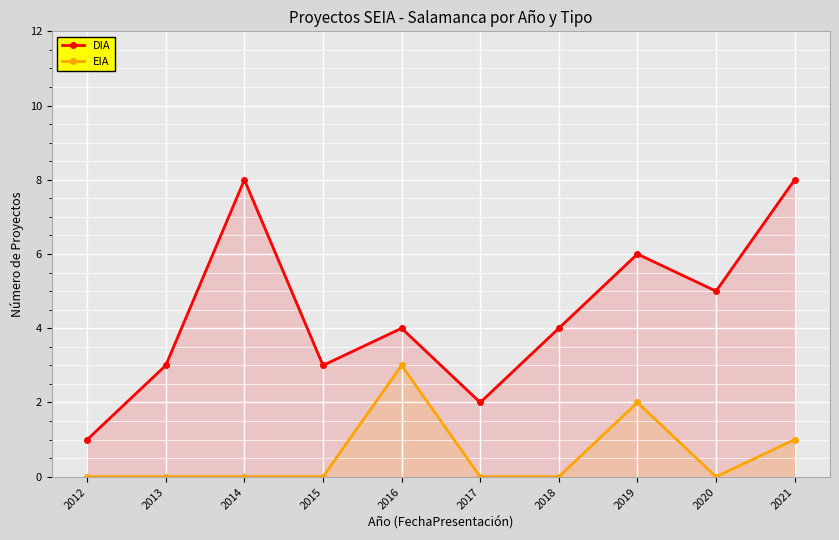

At 2021, list the series in order from smallest to largest.

EIA, DIA